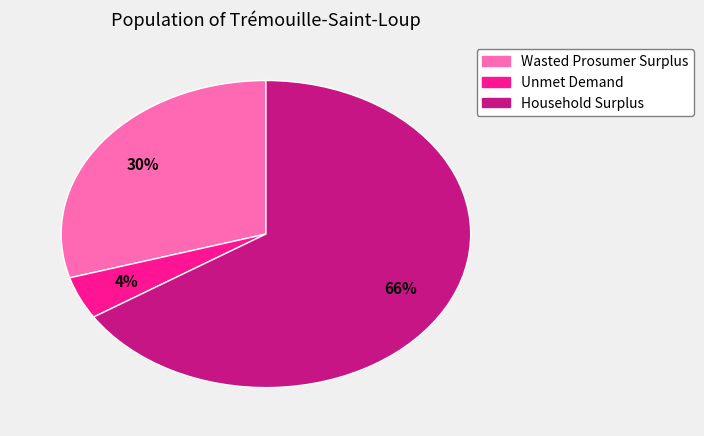

True or false: Household Surplus accounts for 66% of the total.

True